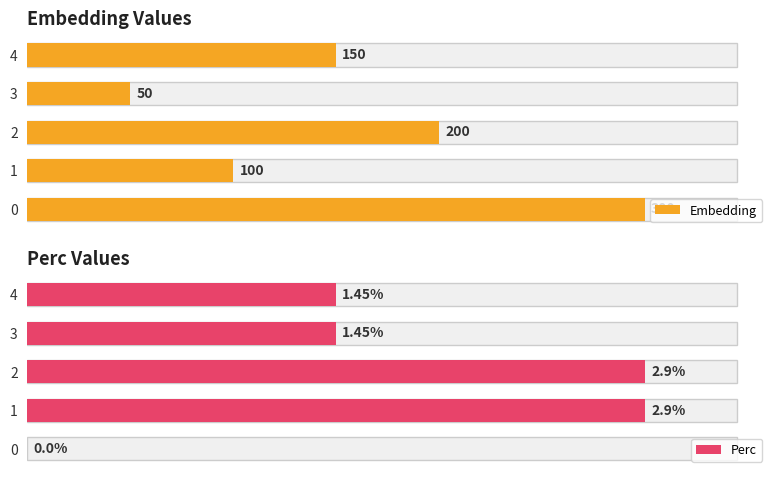

Count the Perc values in the range 1 to 2.

2